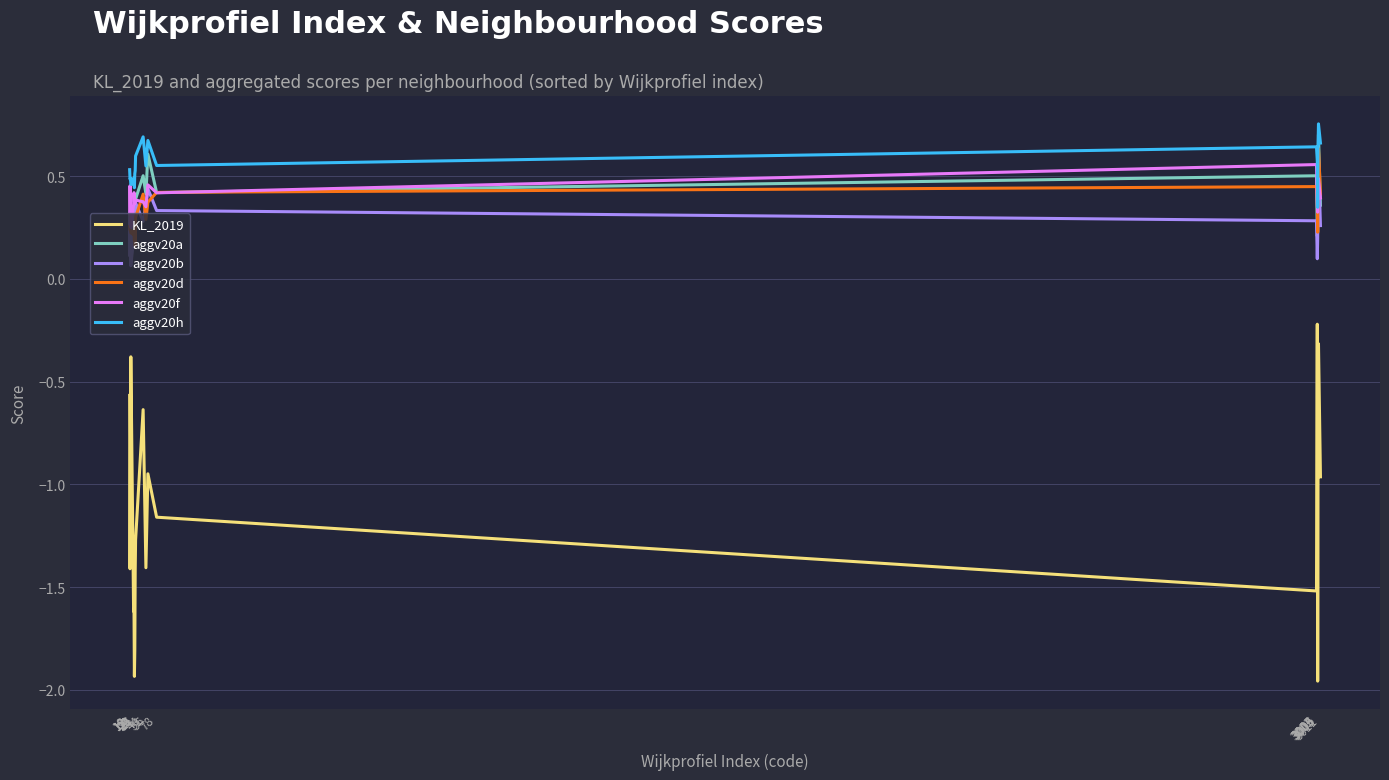

Which has a higher value, 3004 or 24?

24